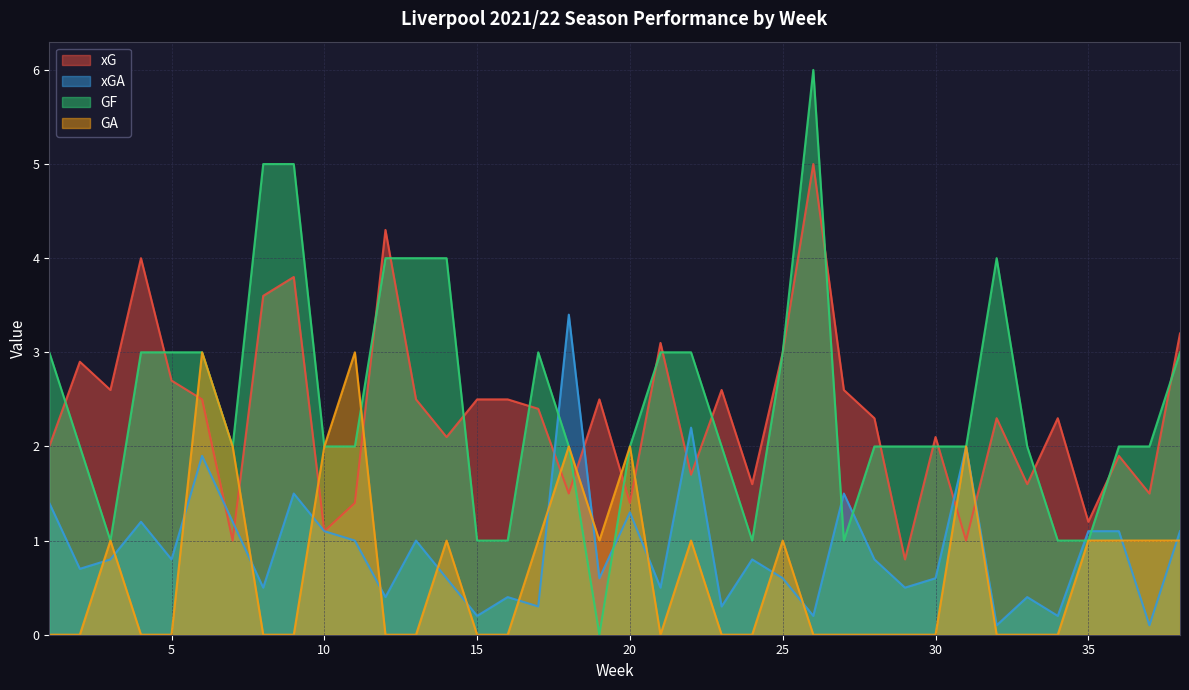

List the series in order of their peak value, lowest first.

GA, xGA, xG, GF